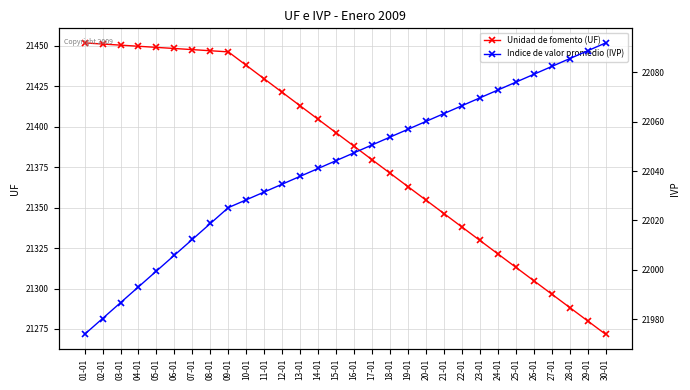

Is it true that Indice de valor promedio (IVP) equals 22063.2 at 21-01?

True